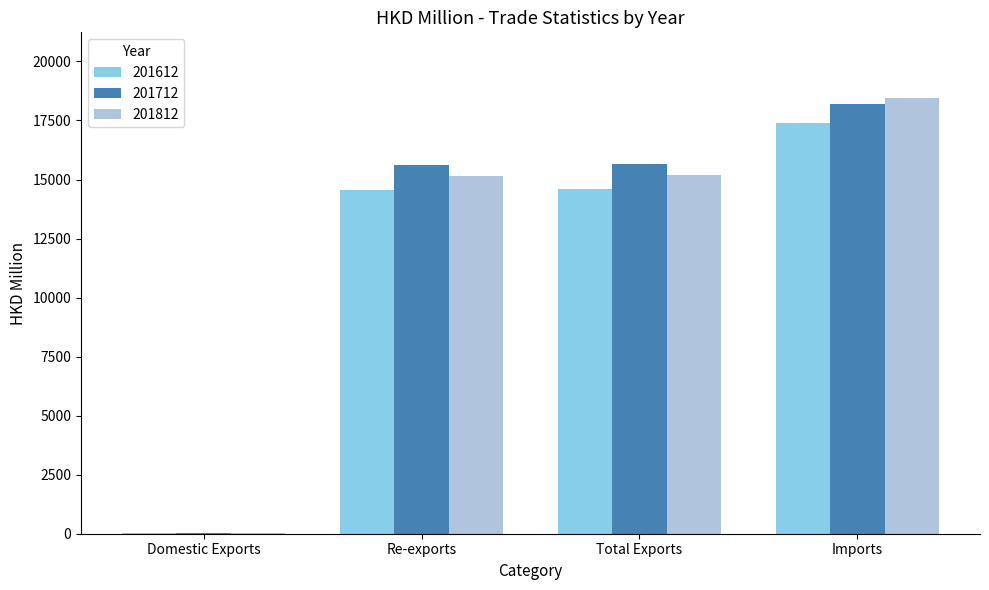

Count the number of data series in this chart.

3